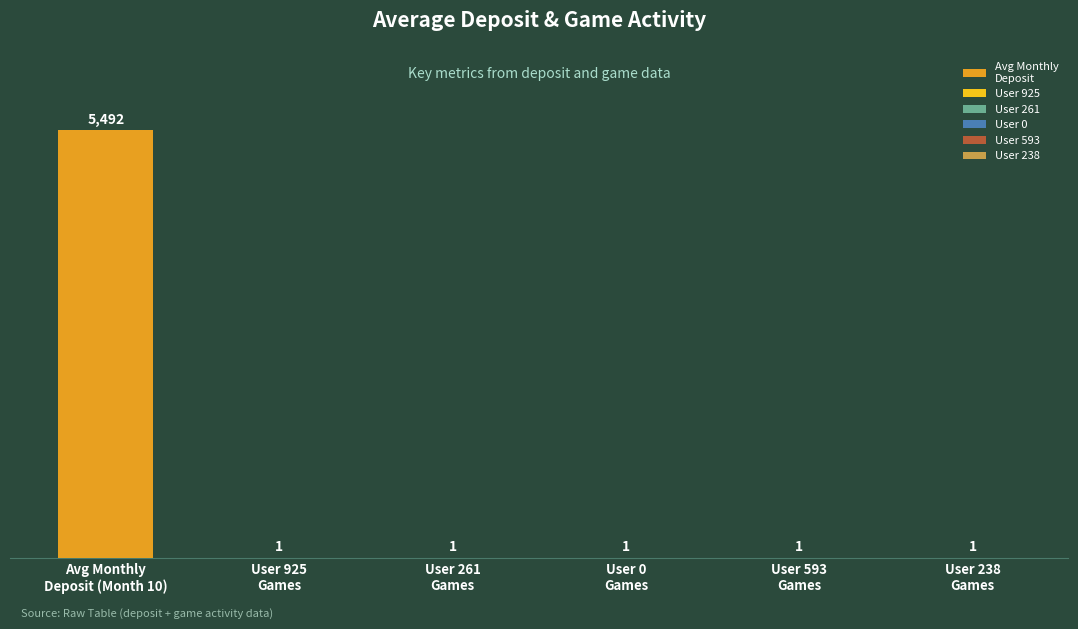

What is the label of the 1st bar from the right?

User 238